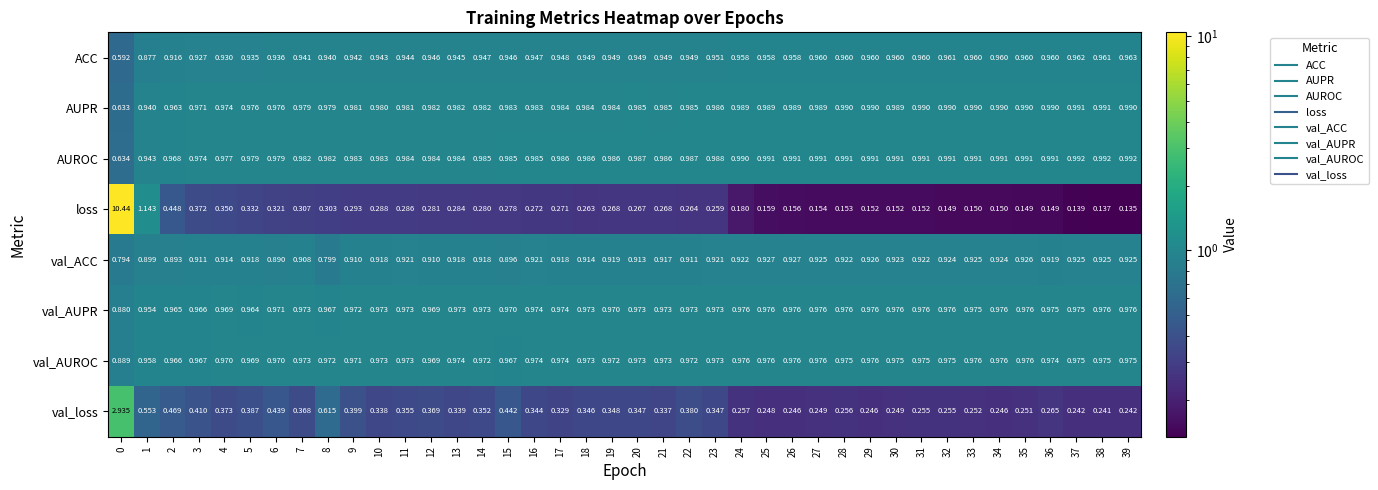

Which series has the largest range (max minus min)?

loss